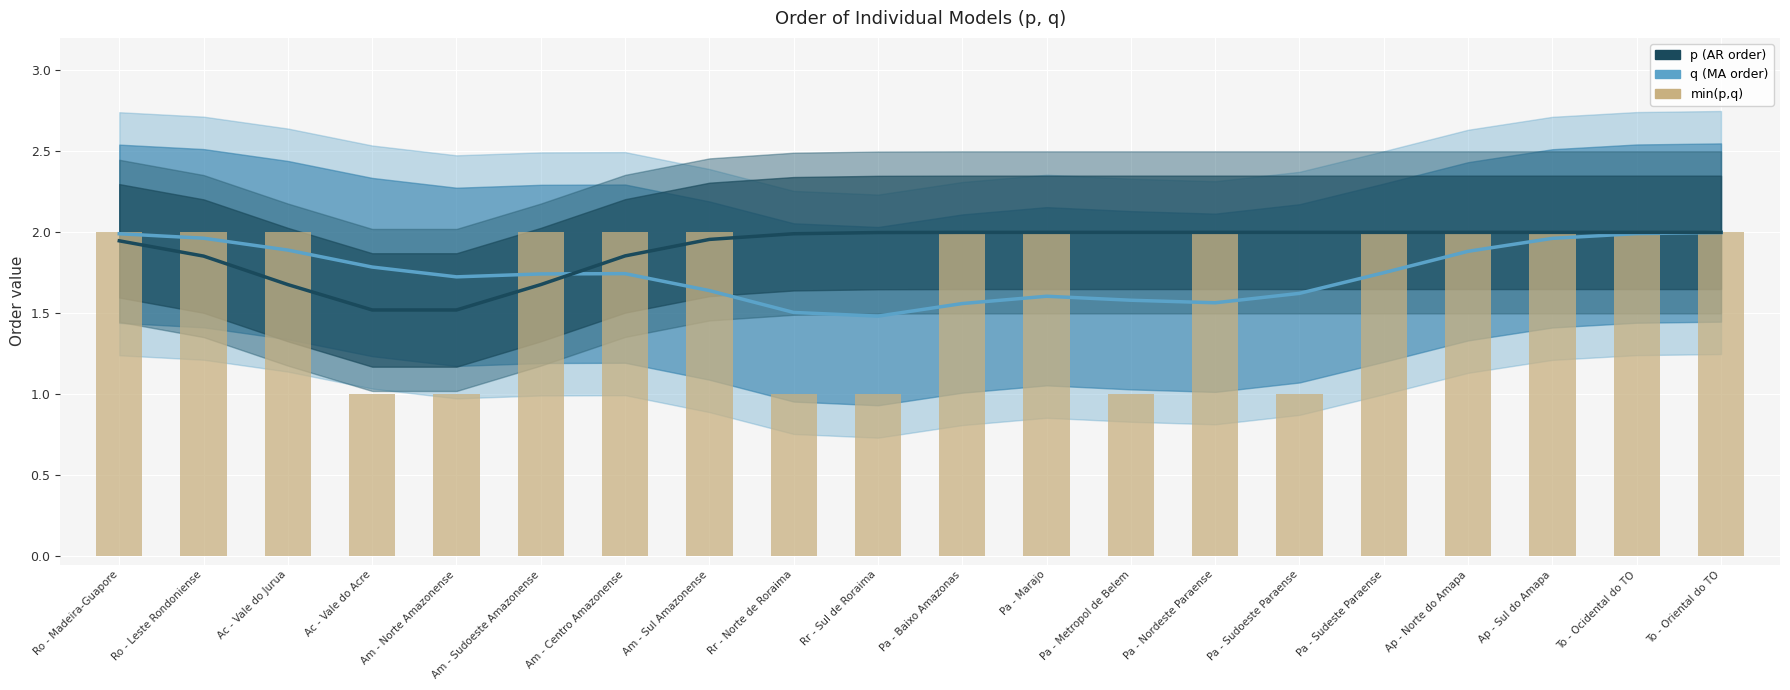

Which category has the highest value across all series?

Pa - Marajo